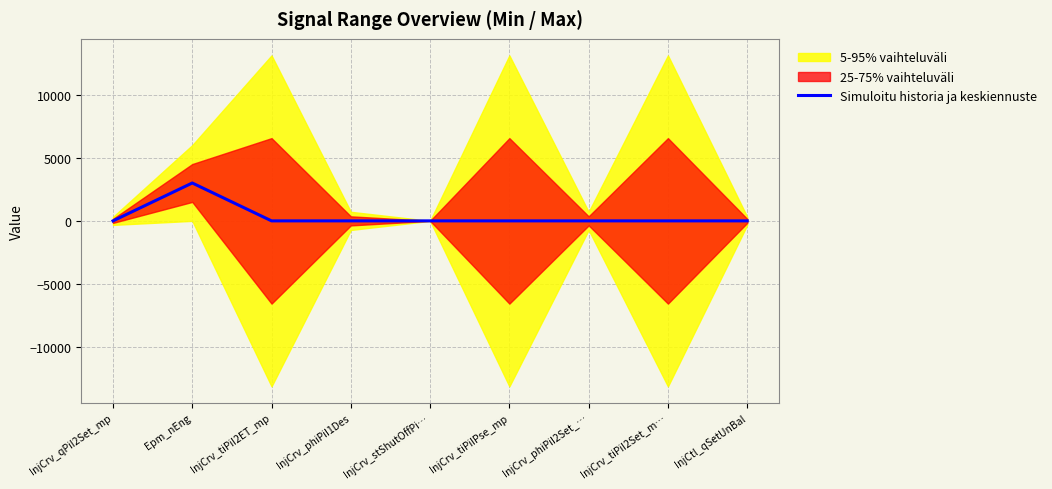

How many values exceed 0?

2